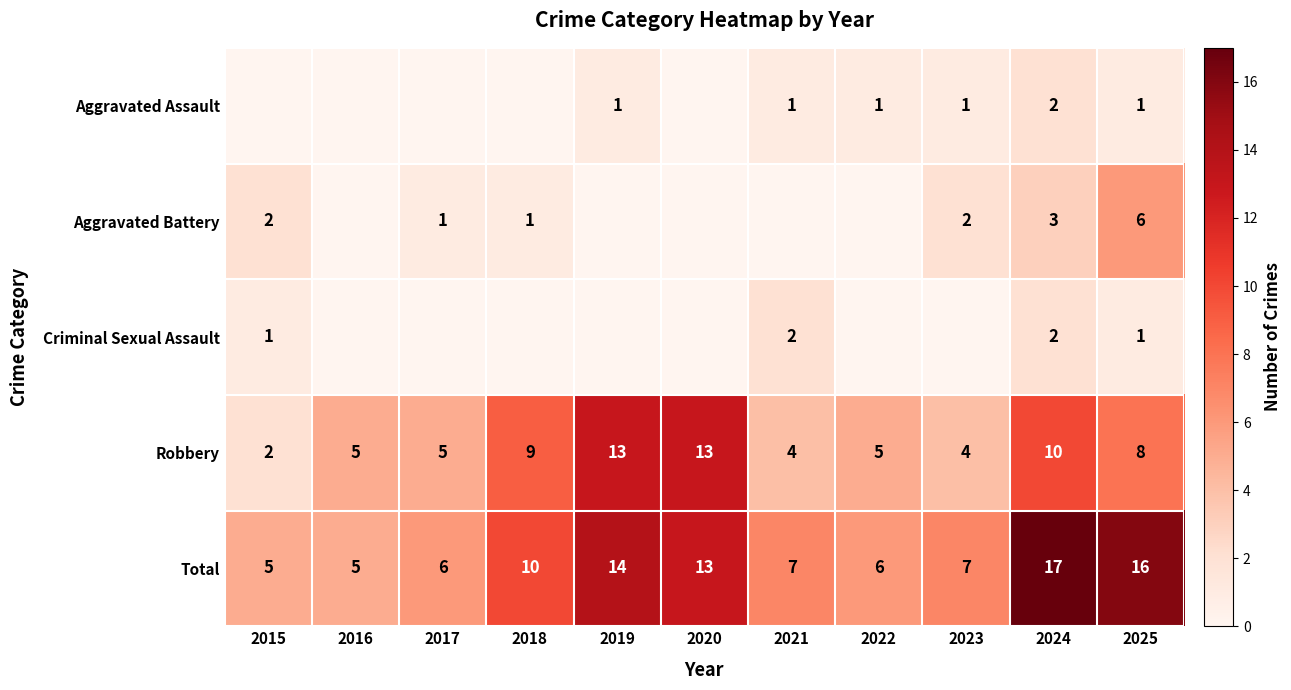

What is the total value across all series at 2019?

28